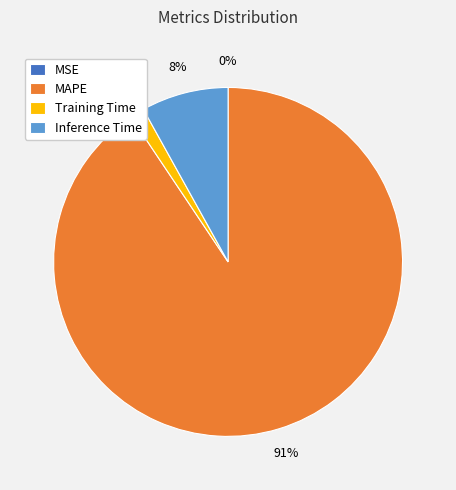

Do Inference Time and Training Time together represent more than half of the pie?

No